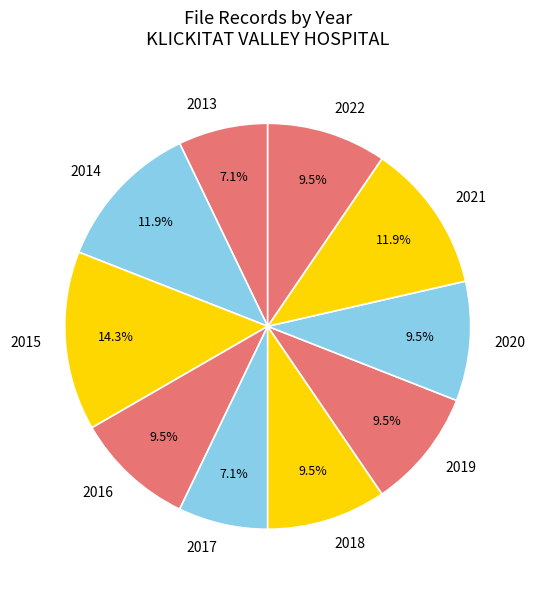

What percentage is the 2014 slice, to the nearest percent?

12%